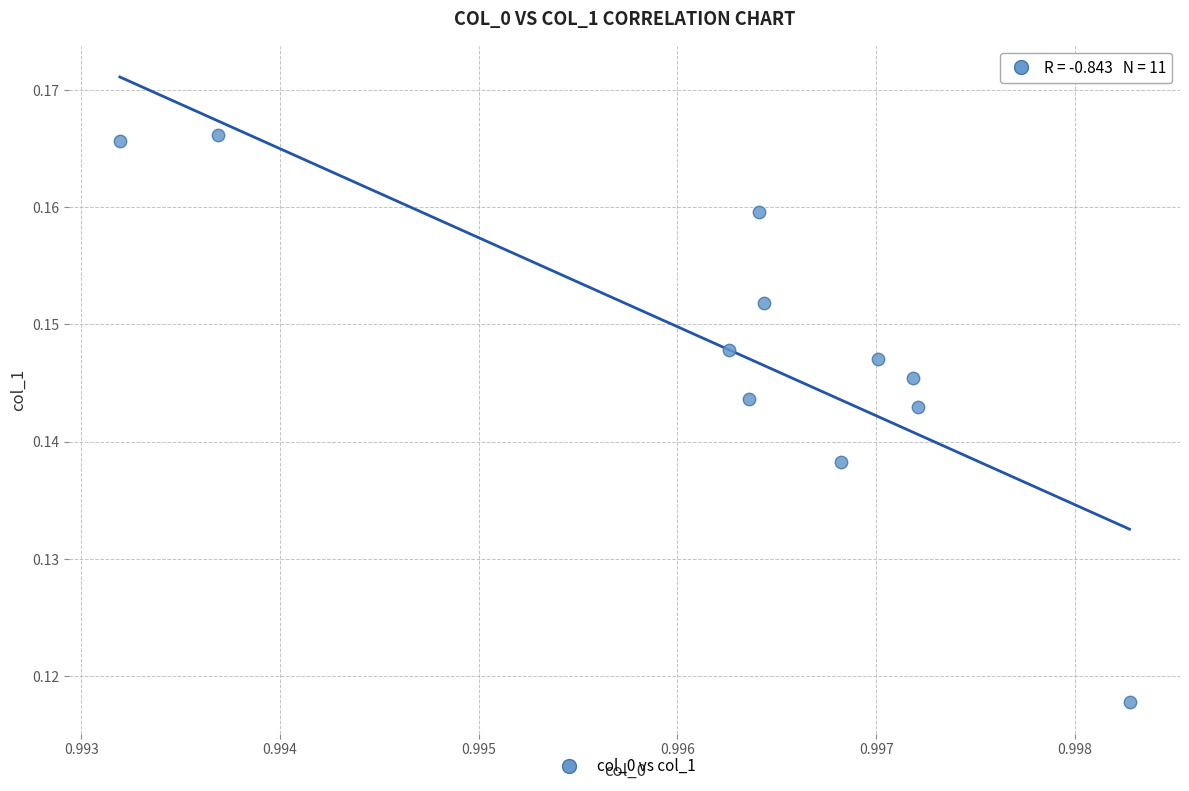

What is the average X value?

1.0